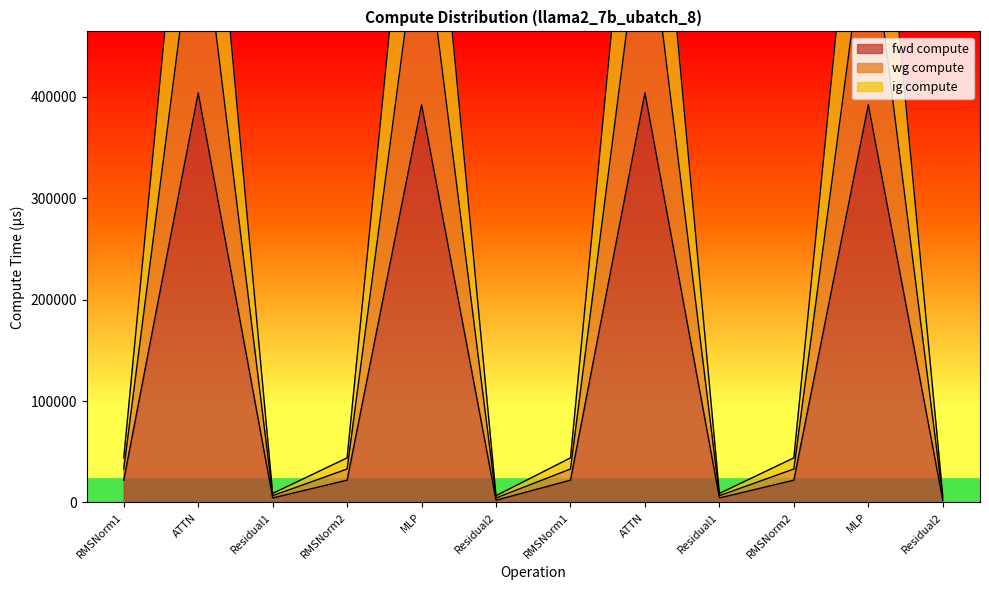

What value does the wg compute series have at Residual2?

6677.3